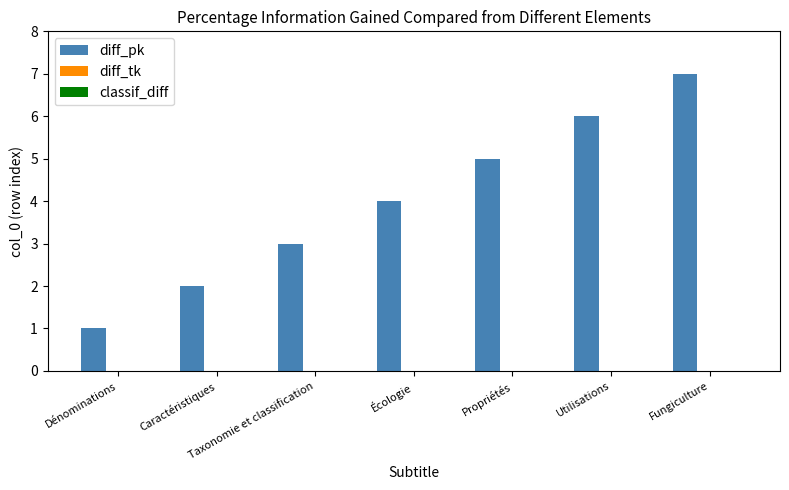

What is the maximum value shown in the chart?

7